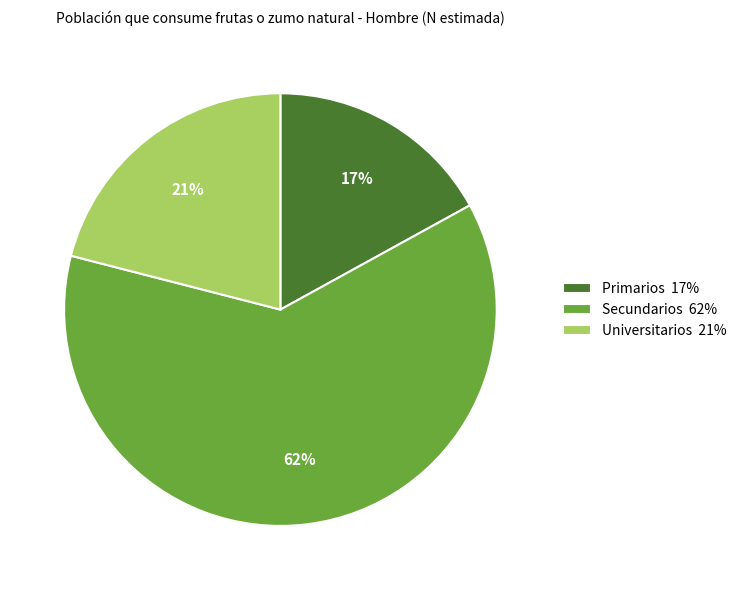

Combined, do Primarios and Secundarios account for over 50%?

Yes